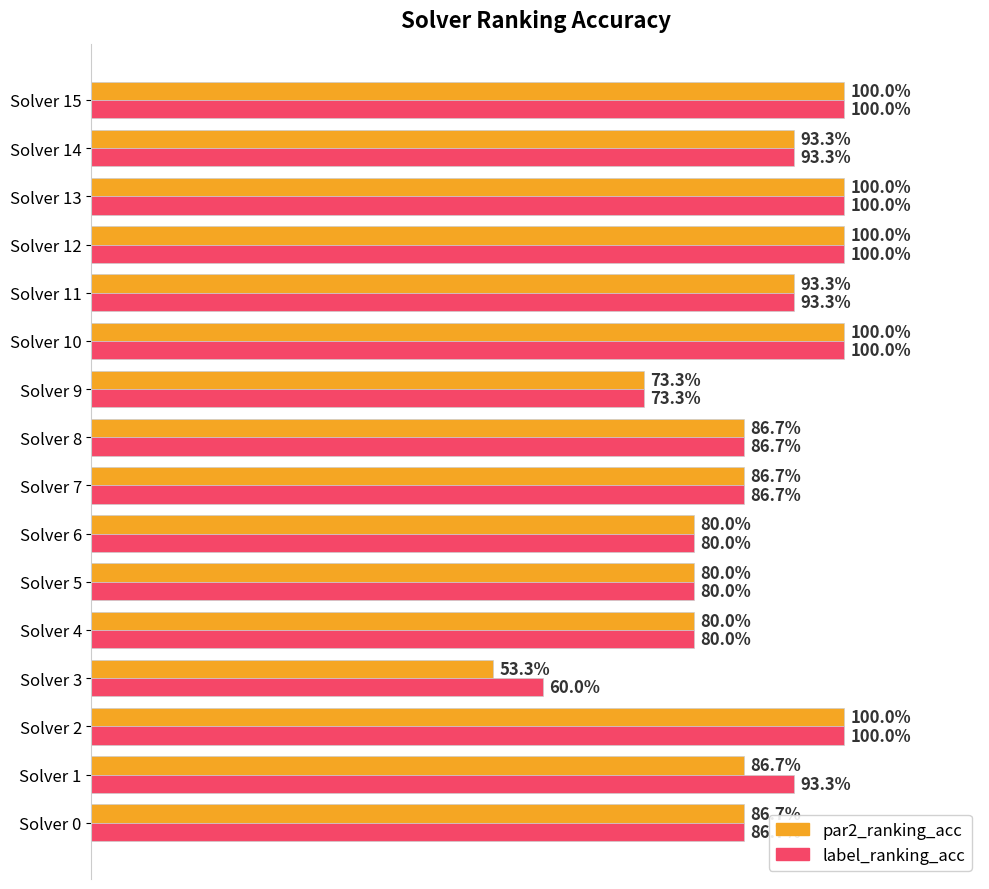

What are all the series names shown in the legend?

par2_ranking_acc, label_ranking_acc